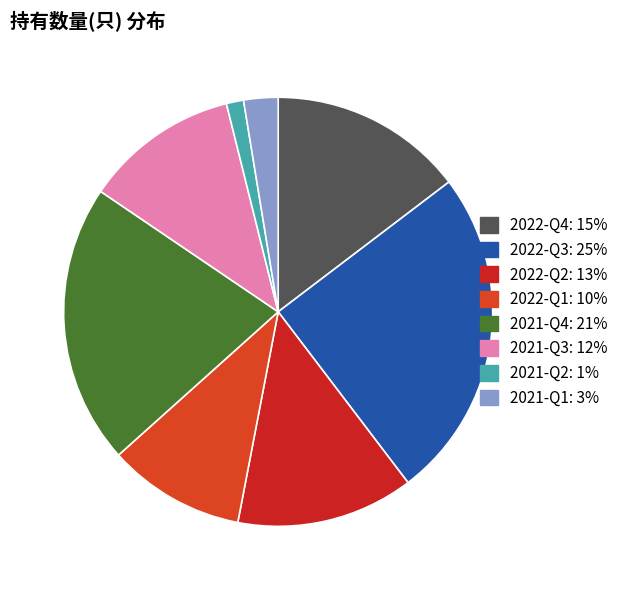

Which category has the biggest portion of the pie?

2022-Q3